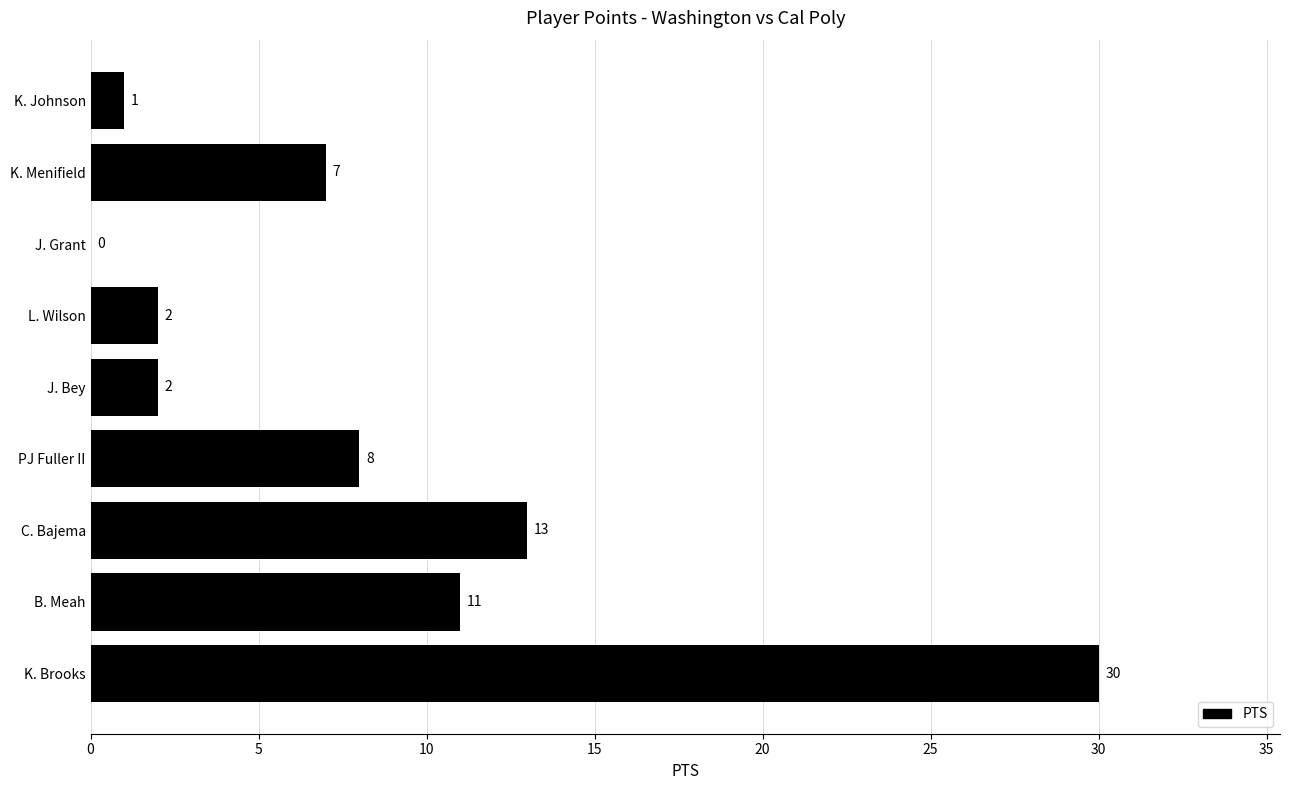

What is the change in value from K. Brooks to K. Johnson?

-29